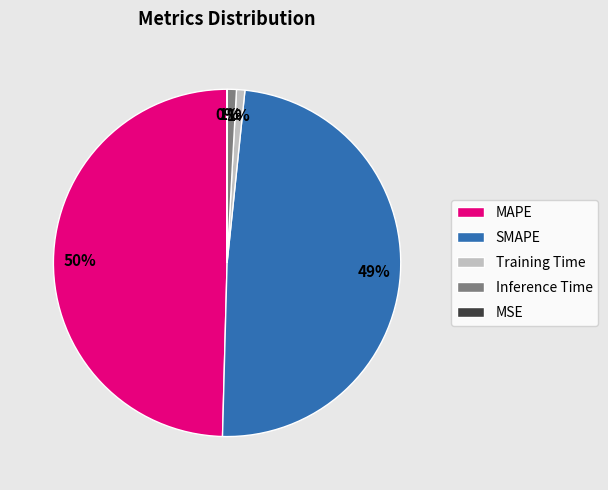

Which category has the biggest portion of the pie?

MAPE